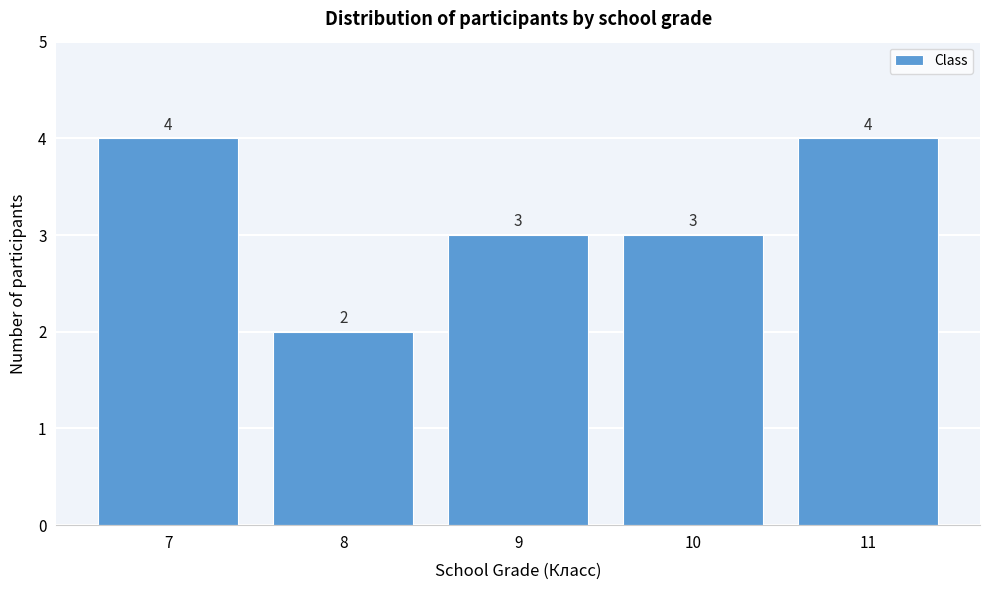

How tall is the bar that spans 7.5 to 8.5 on the x-axis?

2